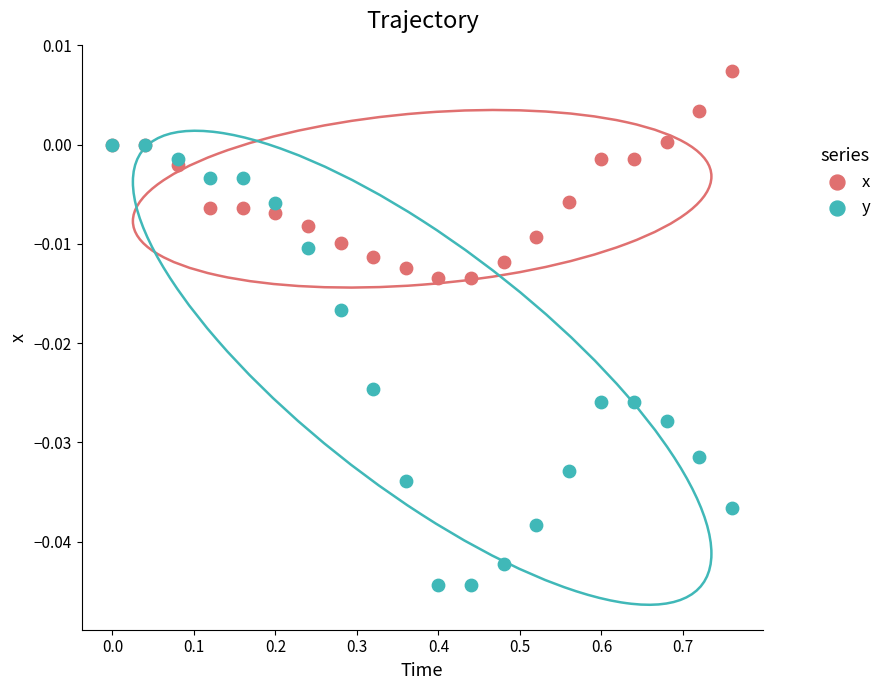

What are all the series names shown in the legend?

x, y